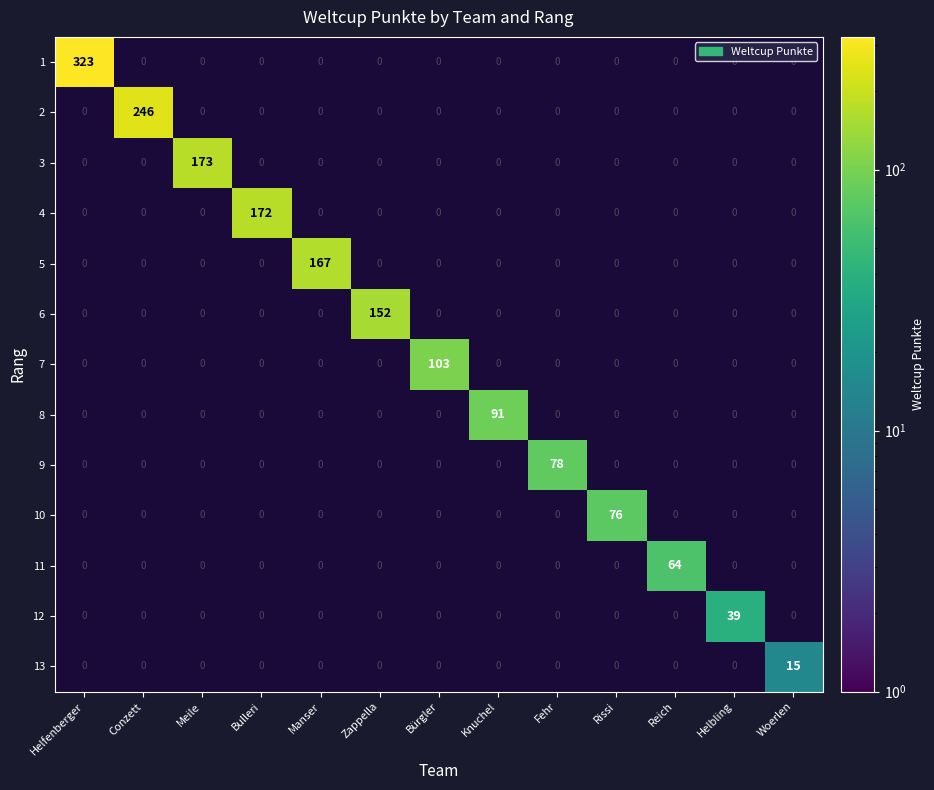

How many categories are shown in the chart?

13